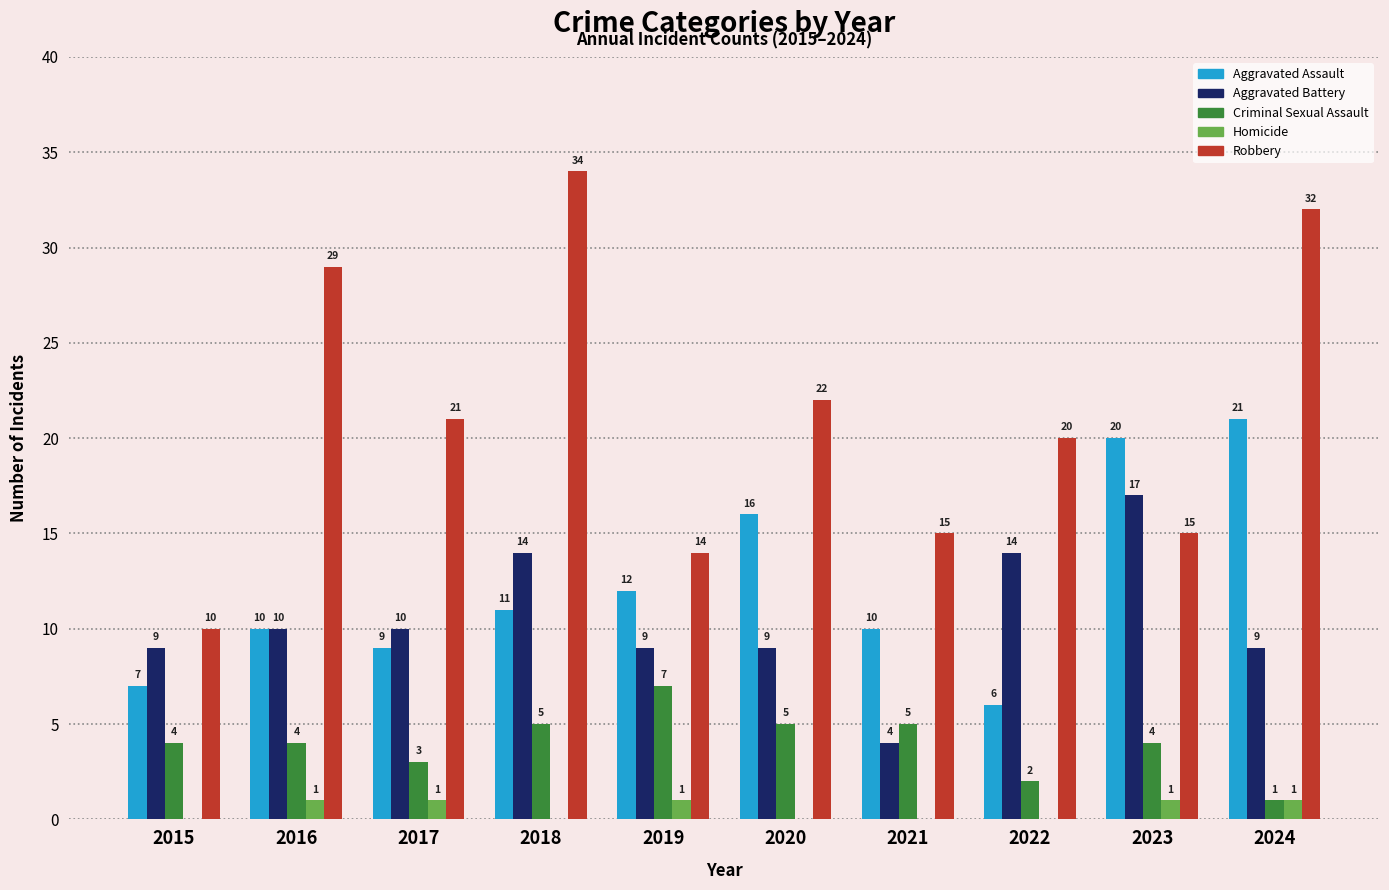

What are all the series names shown in the legend?

Aggravated Assault, Aggravated Battery, Criminal Sexual Assault, Homicide, Robbery